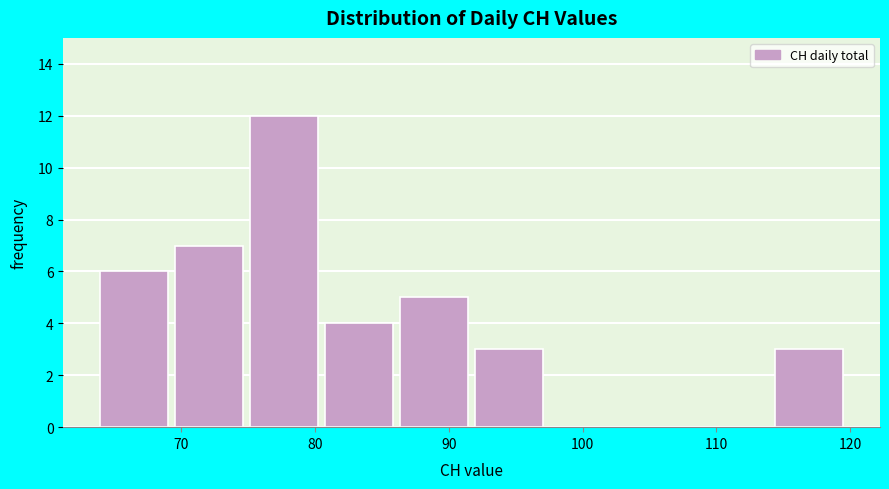

Which range on the x-axis has the tallest bar?

75.2 to 80.8